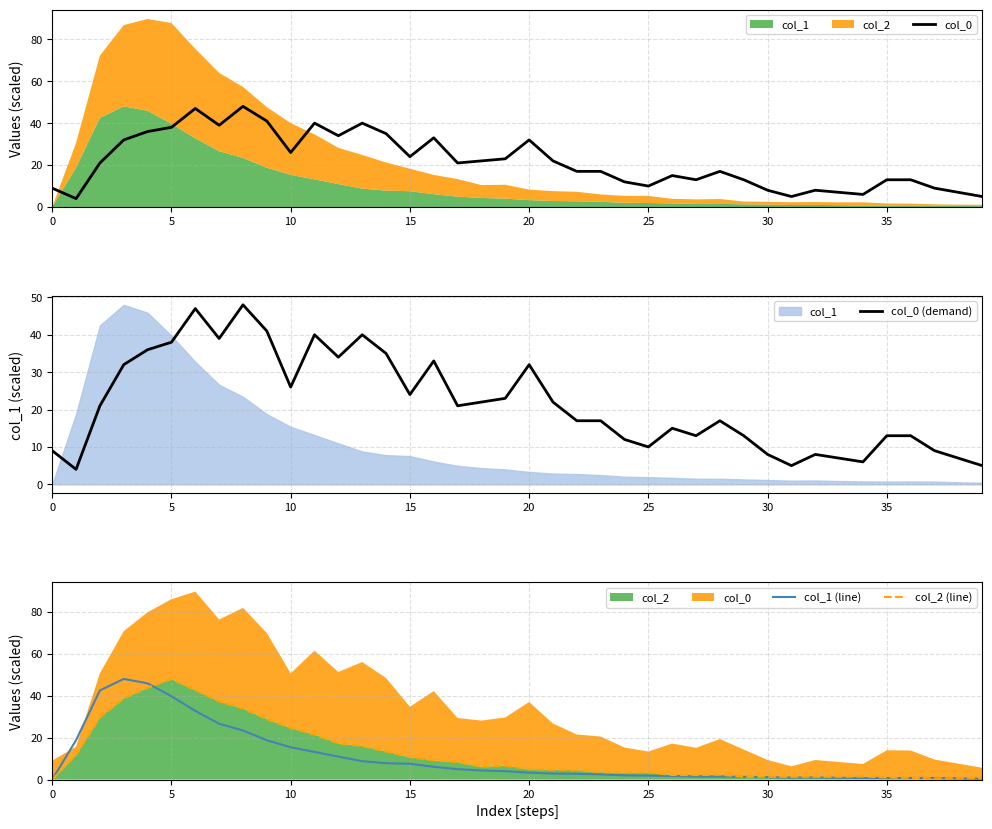

True or false: col_2 (line) has a value of 5.0 at 20.

True